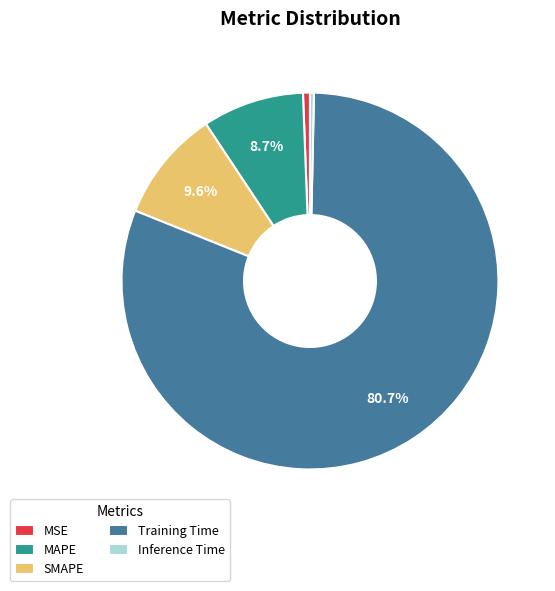

To the nearest percent, what is the average slice percentage?

20%